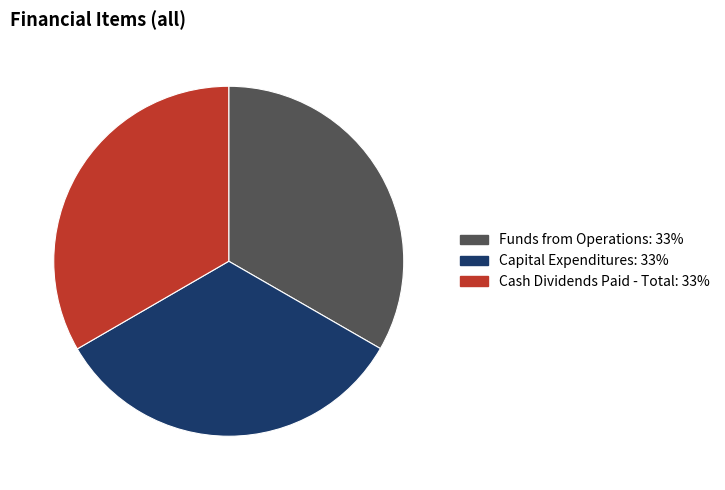

Is there any slice that represents more than half of the pie?

No